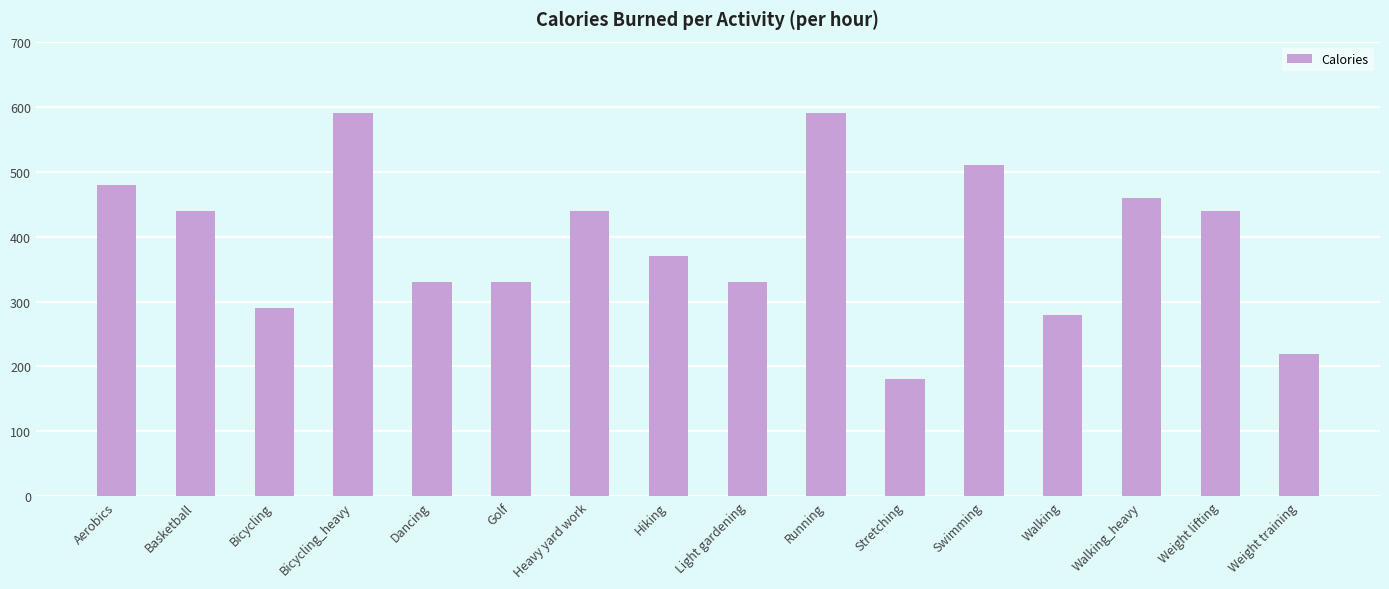

What is the difference between the maximum and minimum values?

410